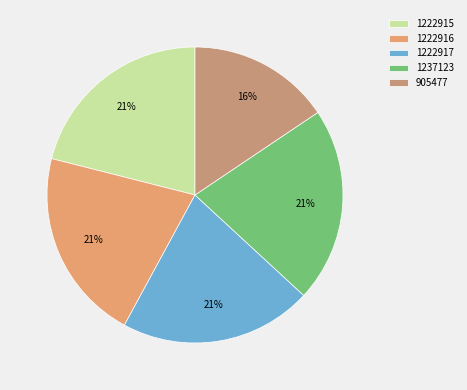

How much of the chart is everything except 1222916?

79.0%